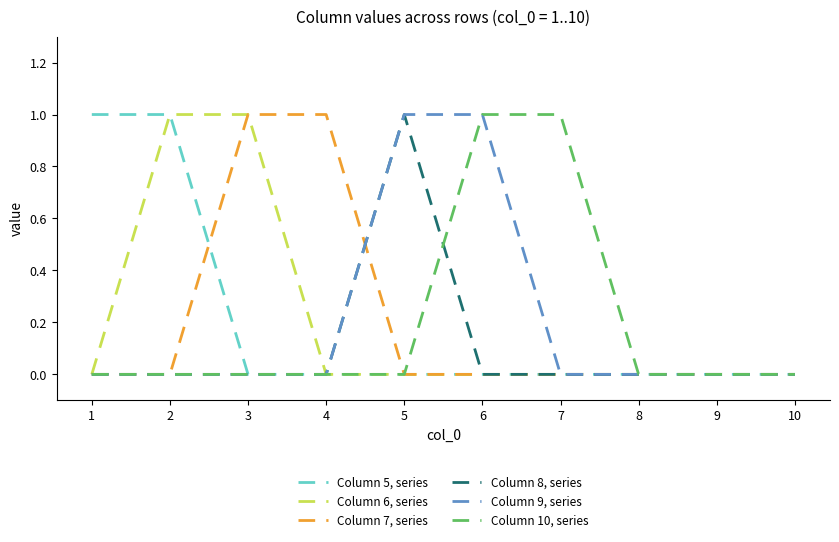

Is it true that Column 9, series equals 0 at 4?

True